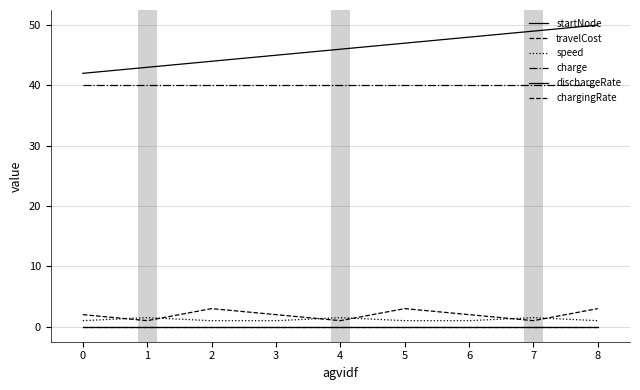

The value of charge at 0 is 40.0. True or false?

True